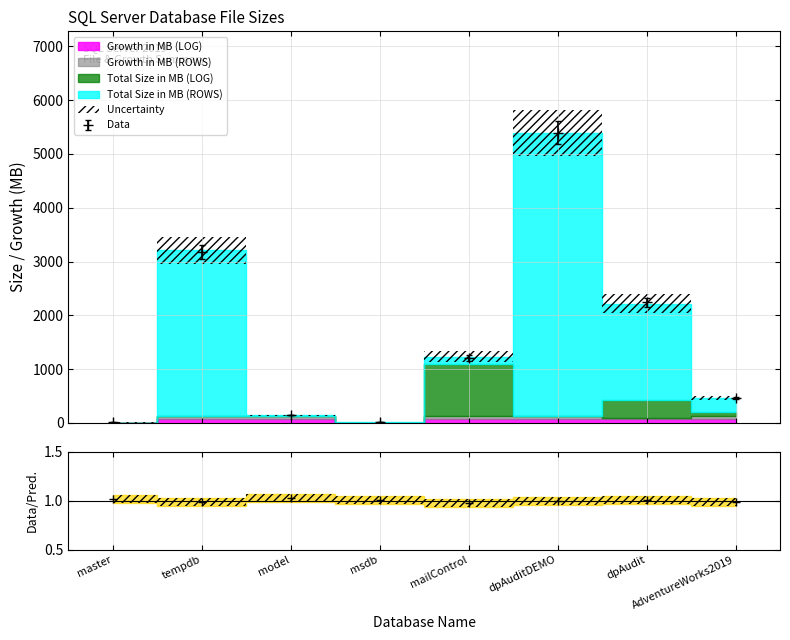

Which category has the highest value in the Growth in MB (ROWS) series?

tempdb